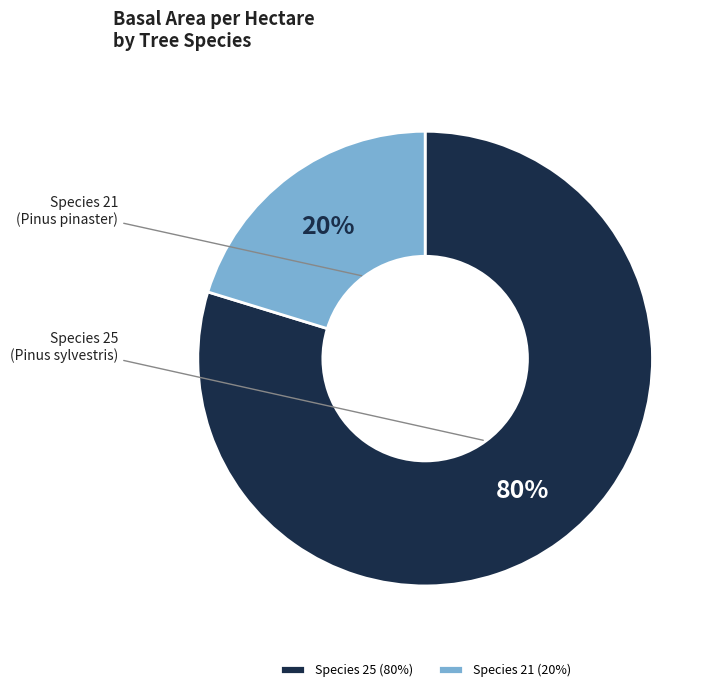

How many slices are in this pie chart?

2